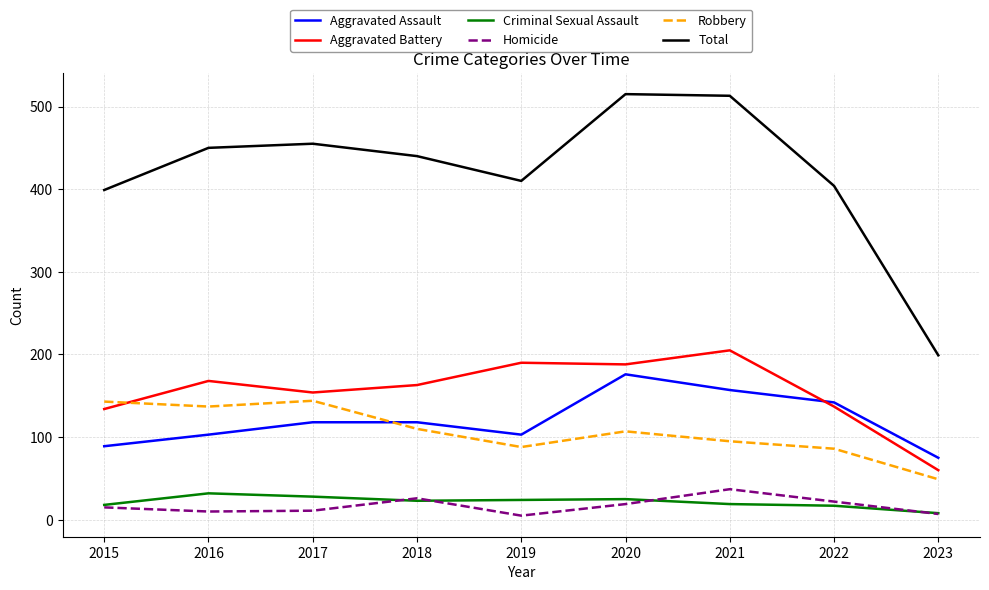

Is it true that Robbery equals 110 at 2018?

True